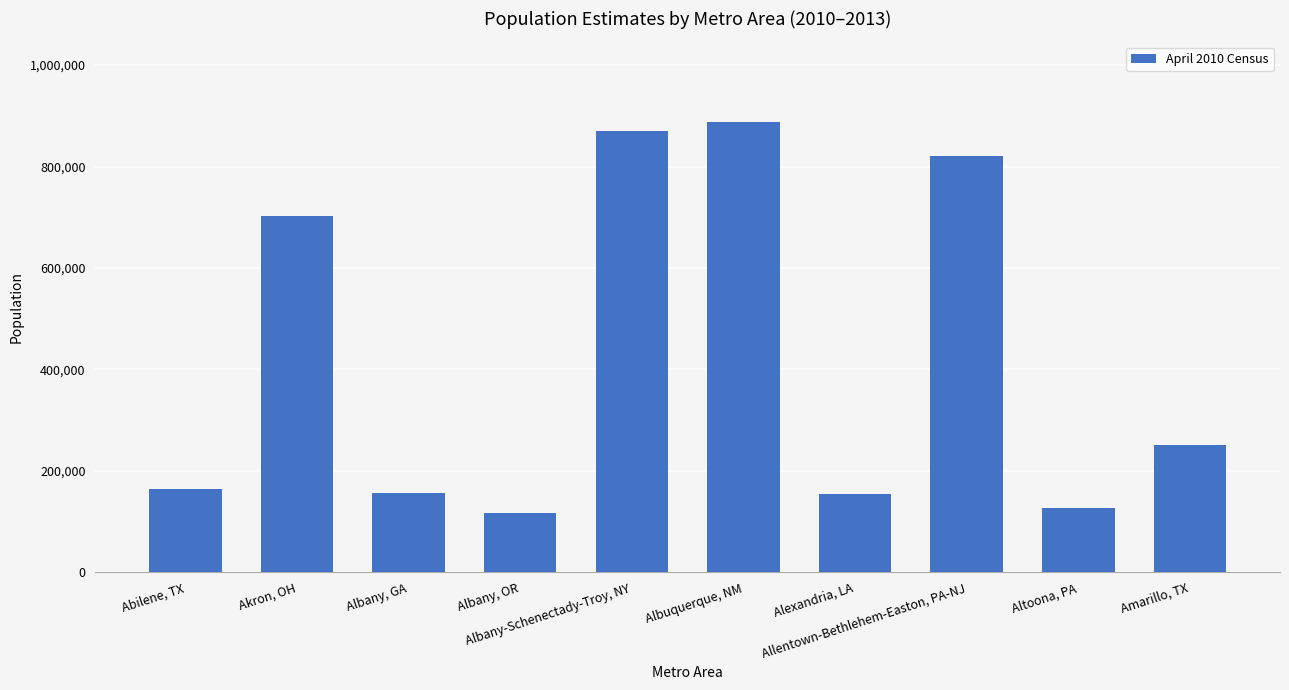

List the labels in order of value, largest first.

Albuquerque, NM, Albany-Schenectady-Troy, NY, Allentown-Bethlehem-Easton, PA-NJ, Akron, OH, Amarillo, TX, Abilene, TX, Albany, GA, Alexandria, LA, Altoona, PA, Albany, OR